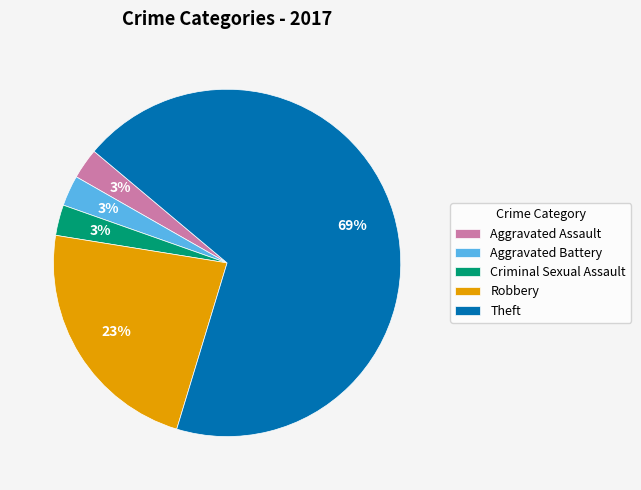

How many slices are in this pie chart?

5